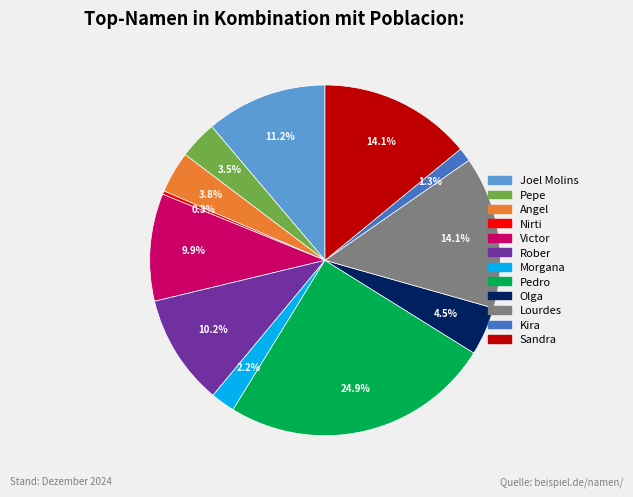

The Nirti slice represents 0% of the pie. True or false?

True